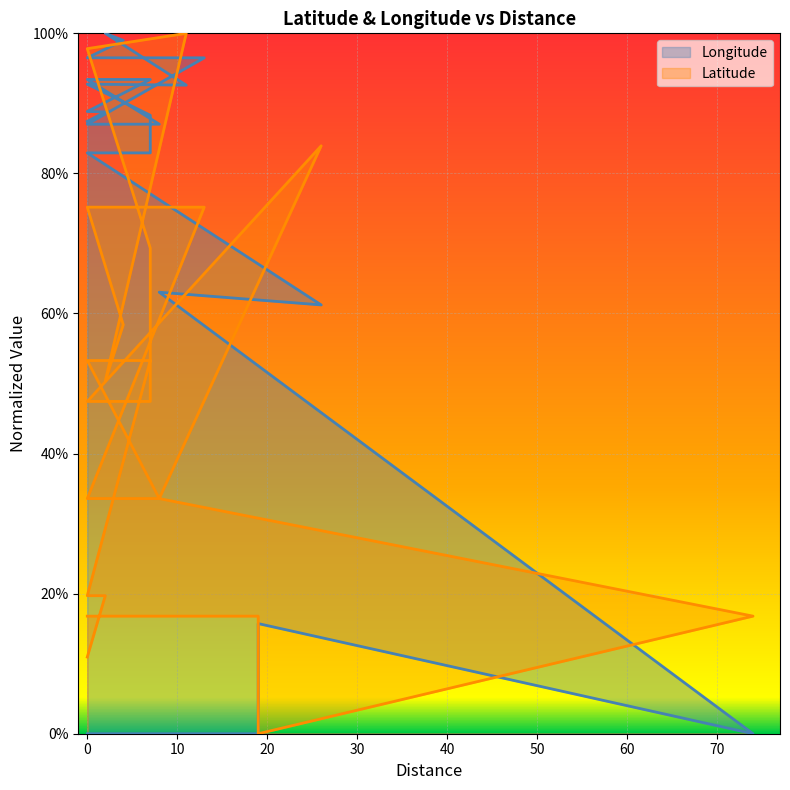

True or false: Longitude and Latitude cross at least once.

True